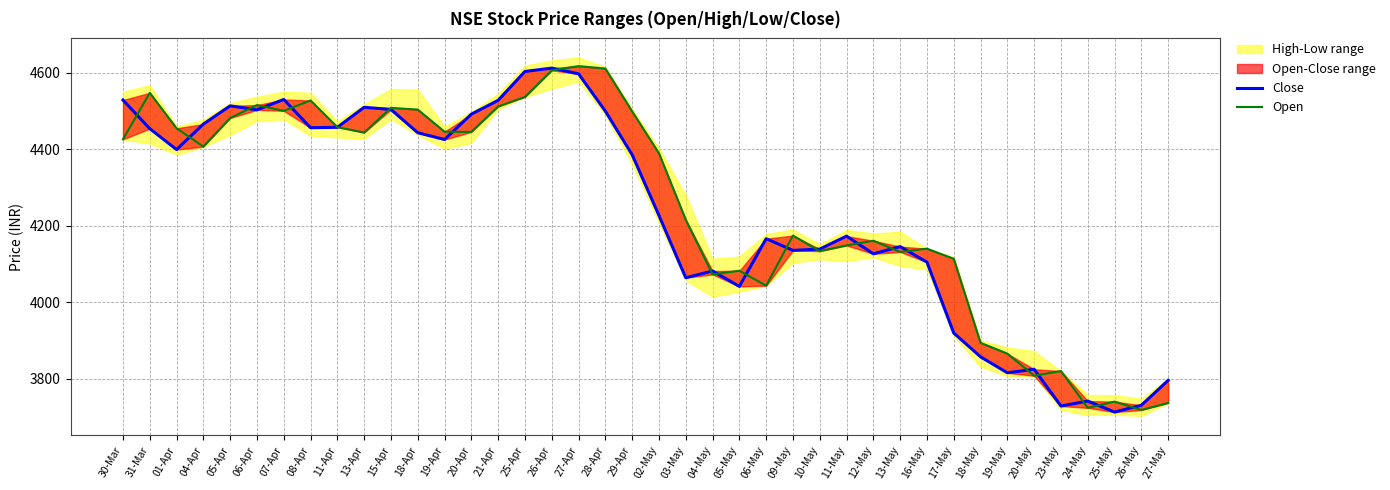

Is the value of Close at 25-Apr greater than the value of Open at 18-Apr?

Yes